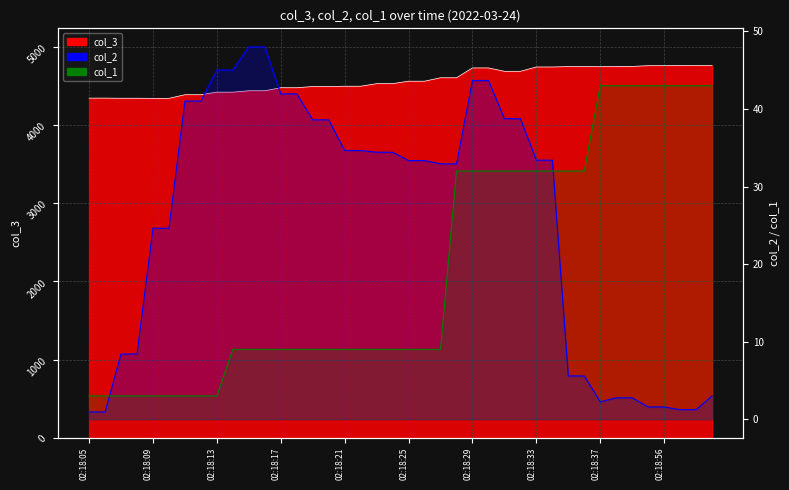

Between 02:18:18 and 02:18:57, which series saw the biggest shift?

col_3